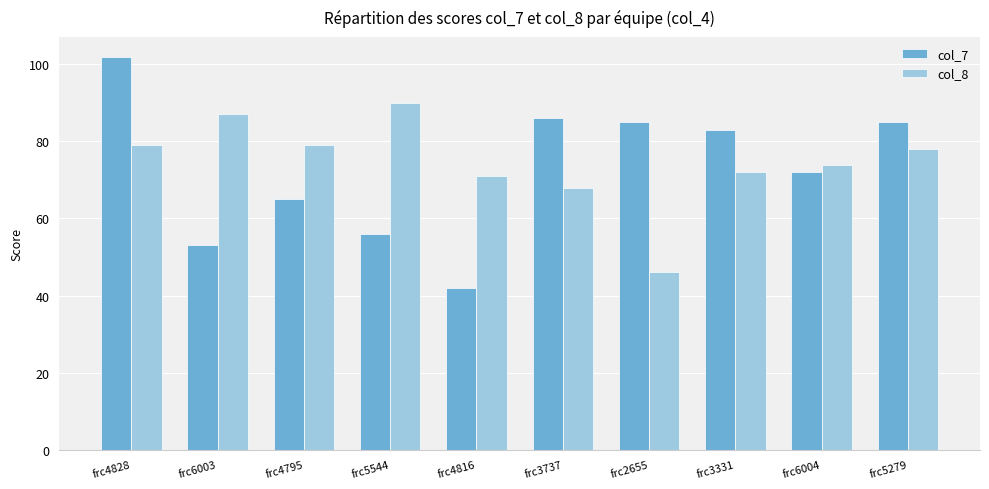

How many bars are there in each group?

2